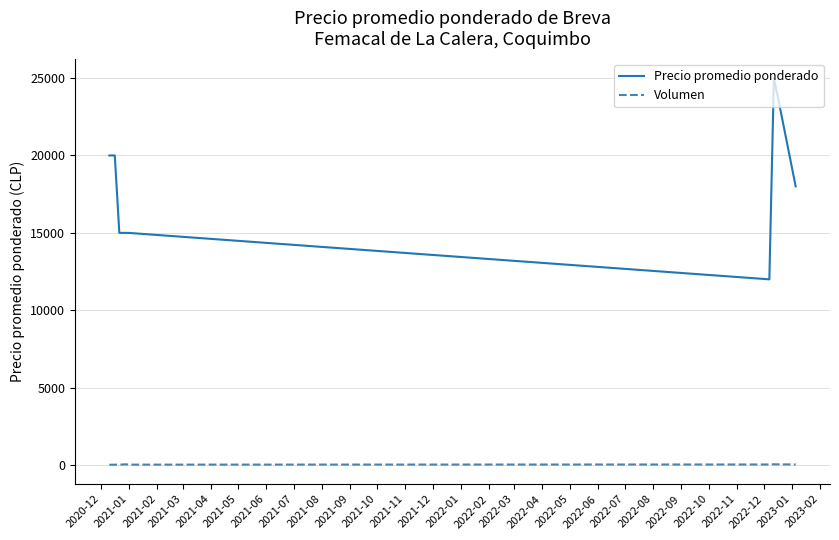

What are all the series names shown in the legend?

Precio promedio ponderado, Volumen